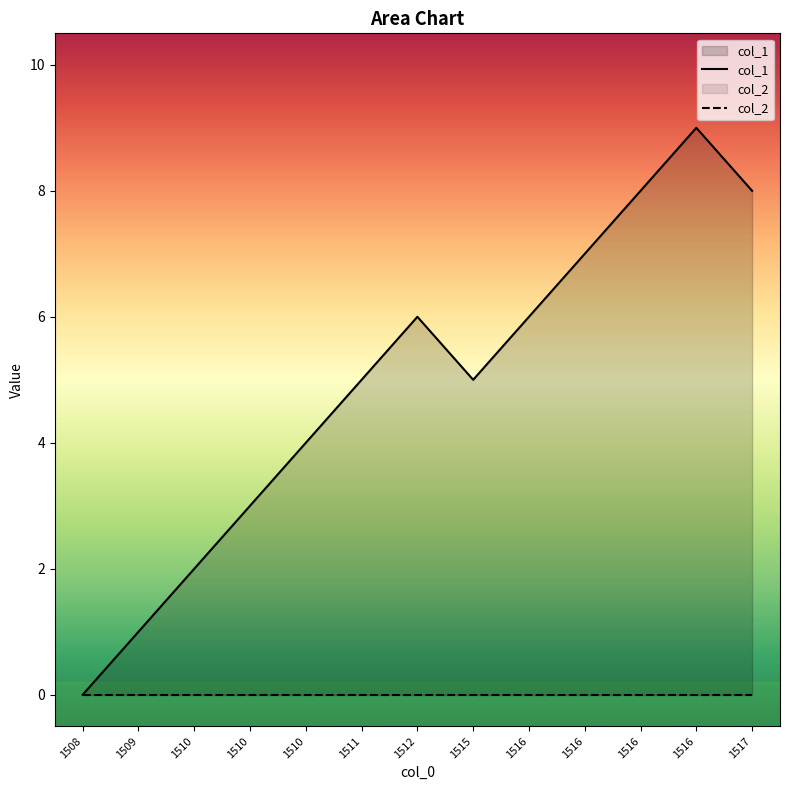

Does the chart have visible grid lines?

No